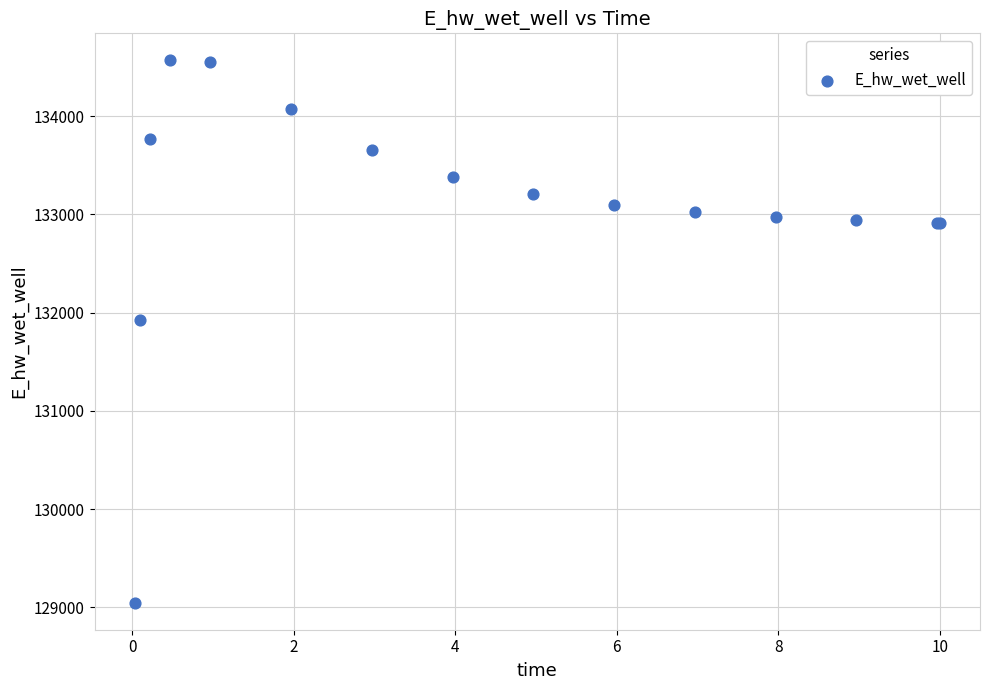

What Y value in the scatter plot is closest to 131806?

131926.3